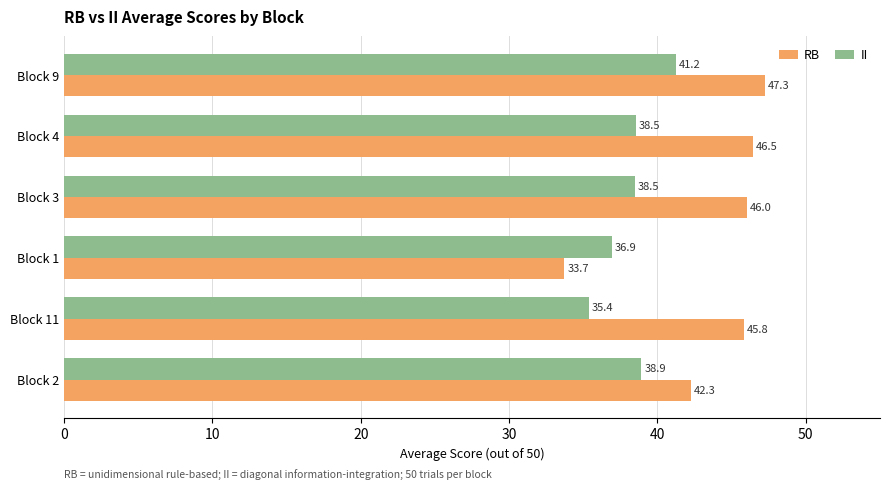

Which series has the largest total across all categories?

RB